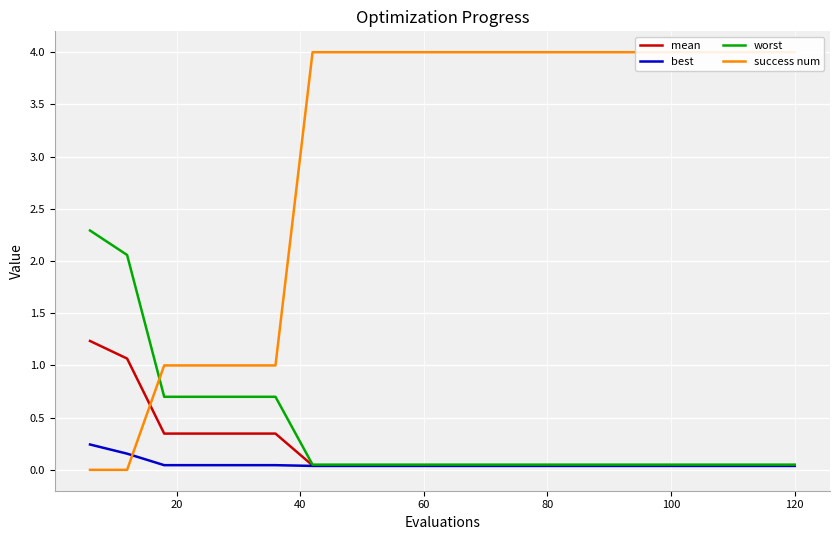

At how many categories does at least one series exceed 3?

14